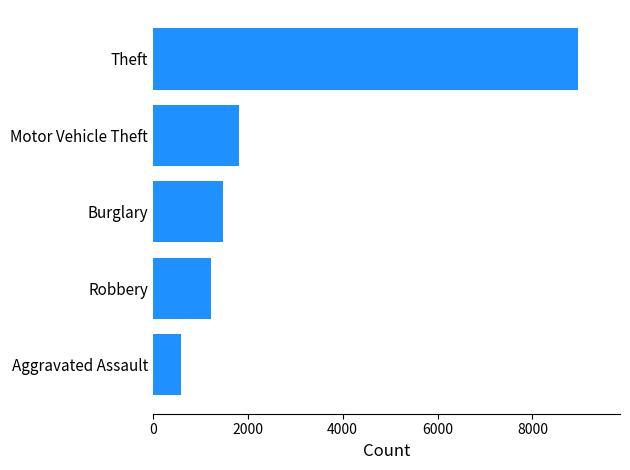

The chart shows a value of 1485 at Burglary. True or false?

True